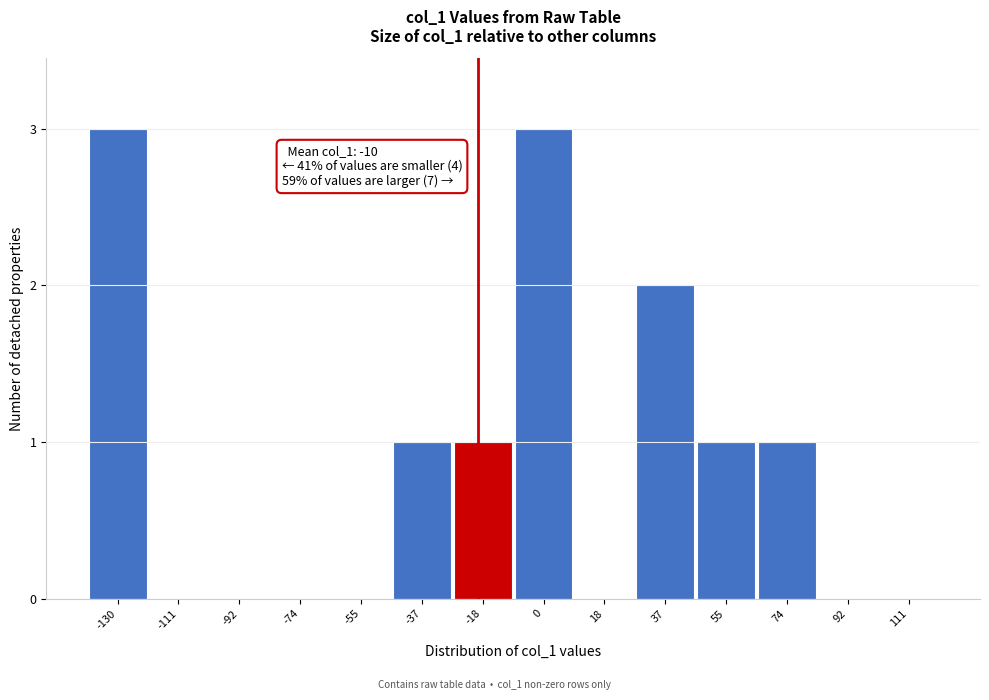

Reading left to right, what are all the values shown in this chart?

-130=3	-111=0	-92=0	-74=0	-55=0	-37=1	-18=1	0=3	18=0	37=2	55=1	74=1	92=0	111=0